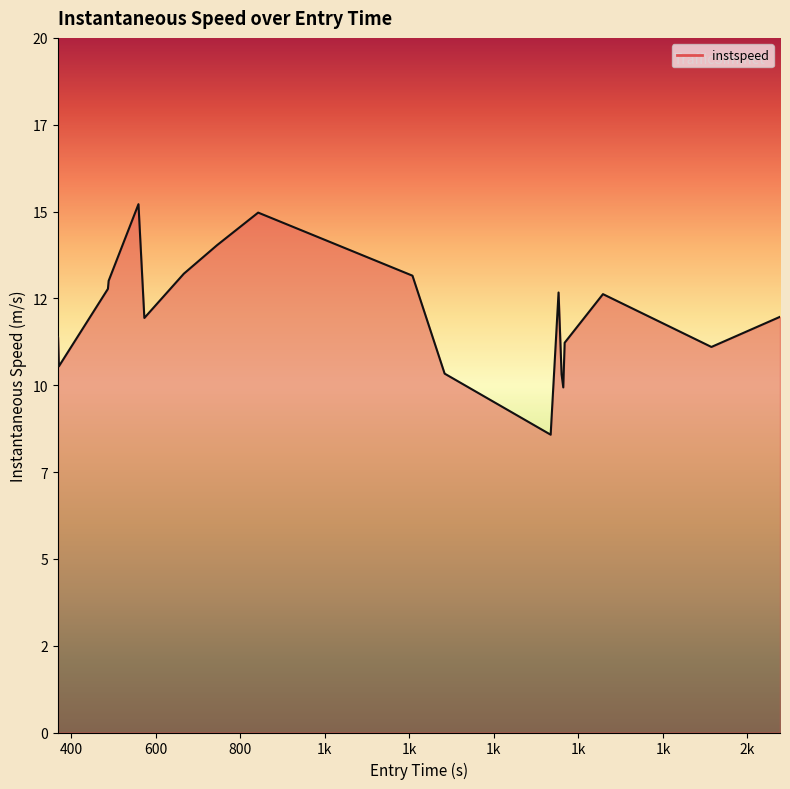

Is this an area chart (filled region under the line)?

Yes